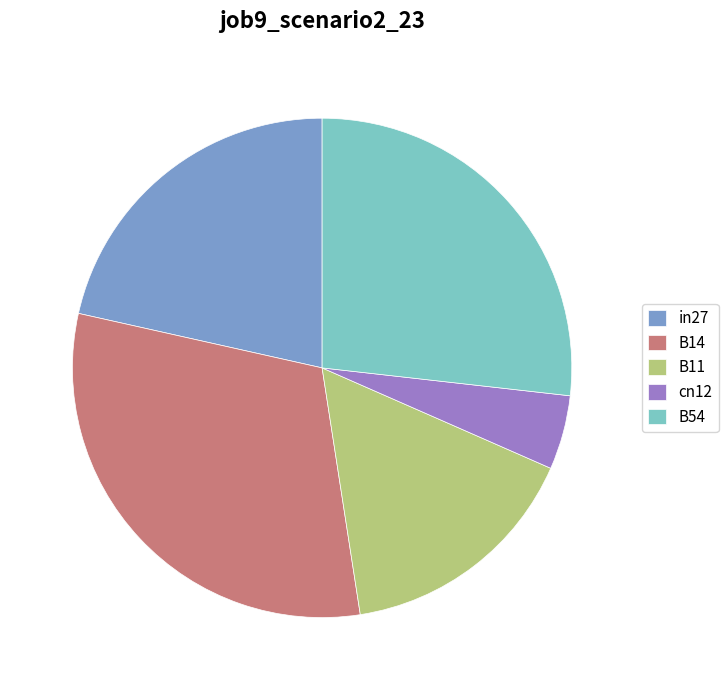

How many segments does this pie chart have?

5